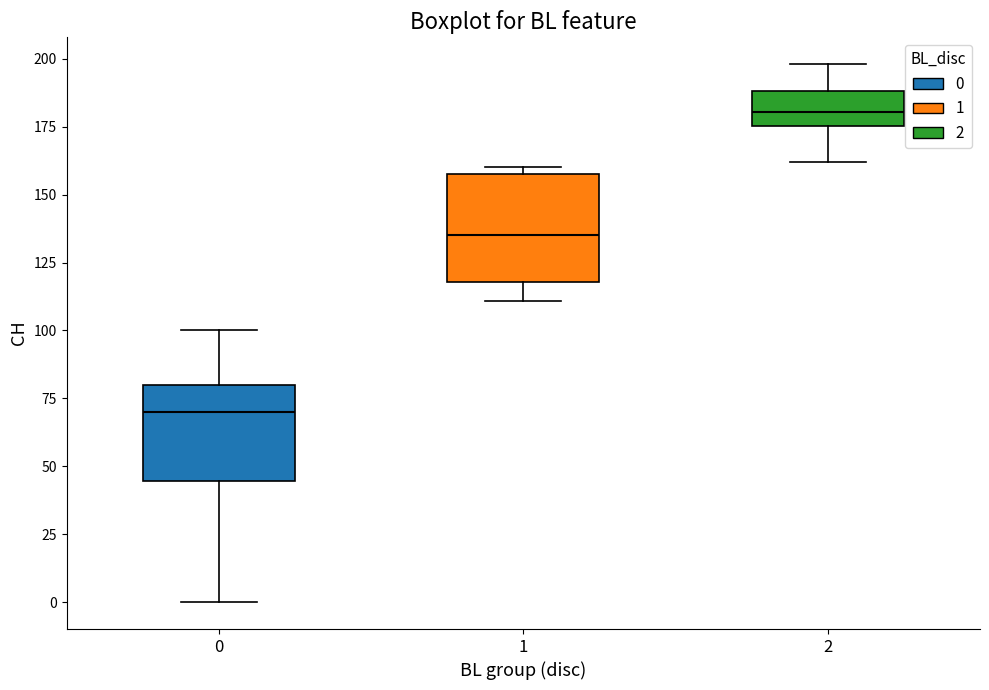

Which box has the highest median line?

2